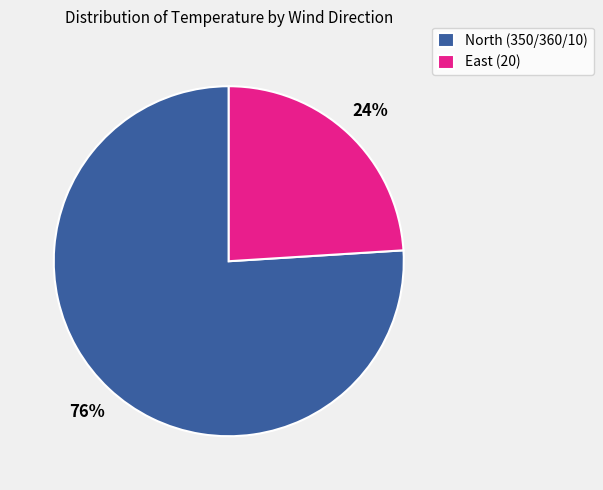

Between East (20) and North (350/360/10), which is larger?

North (350/360/10)